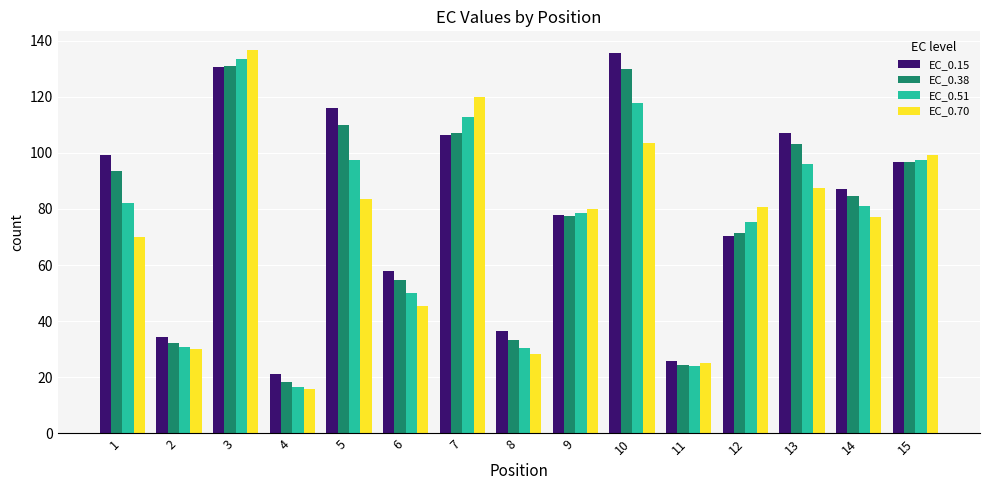

The EC_0.51 series shows 19.2 at 2. True or false?

False